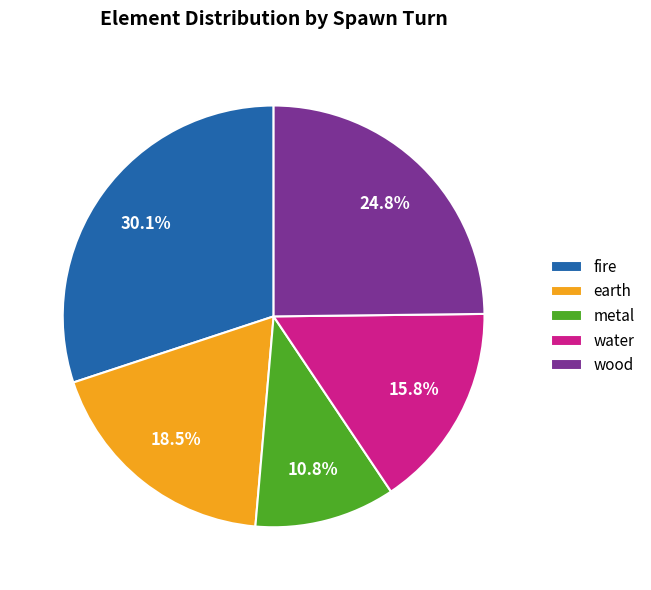

Count the number of slices in the pie.

5